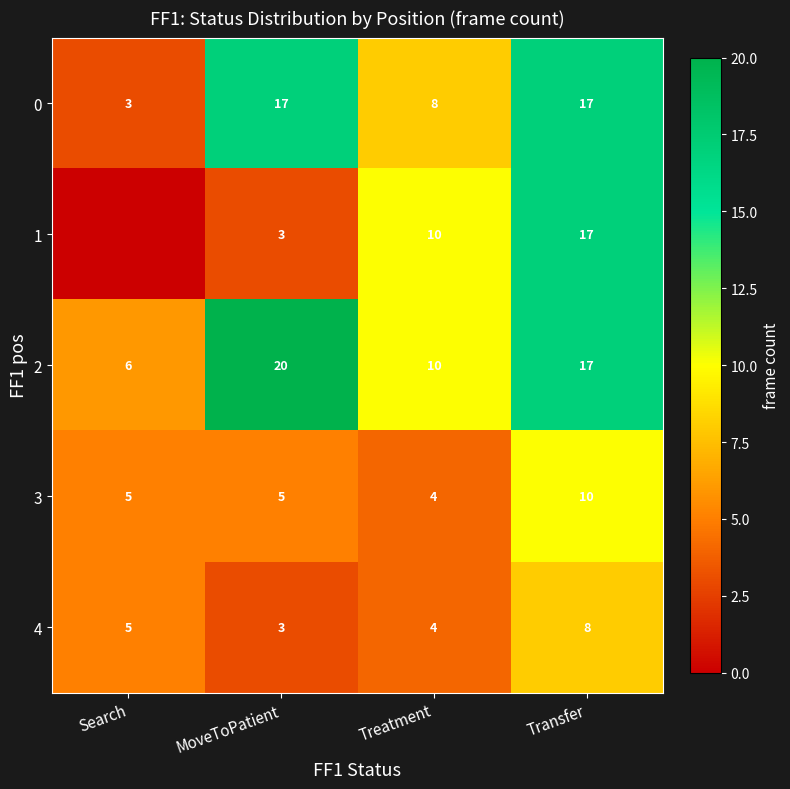

The value of 1 at Transfer is 28. True or false?

False